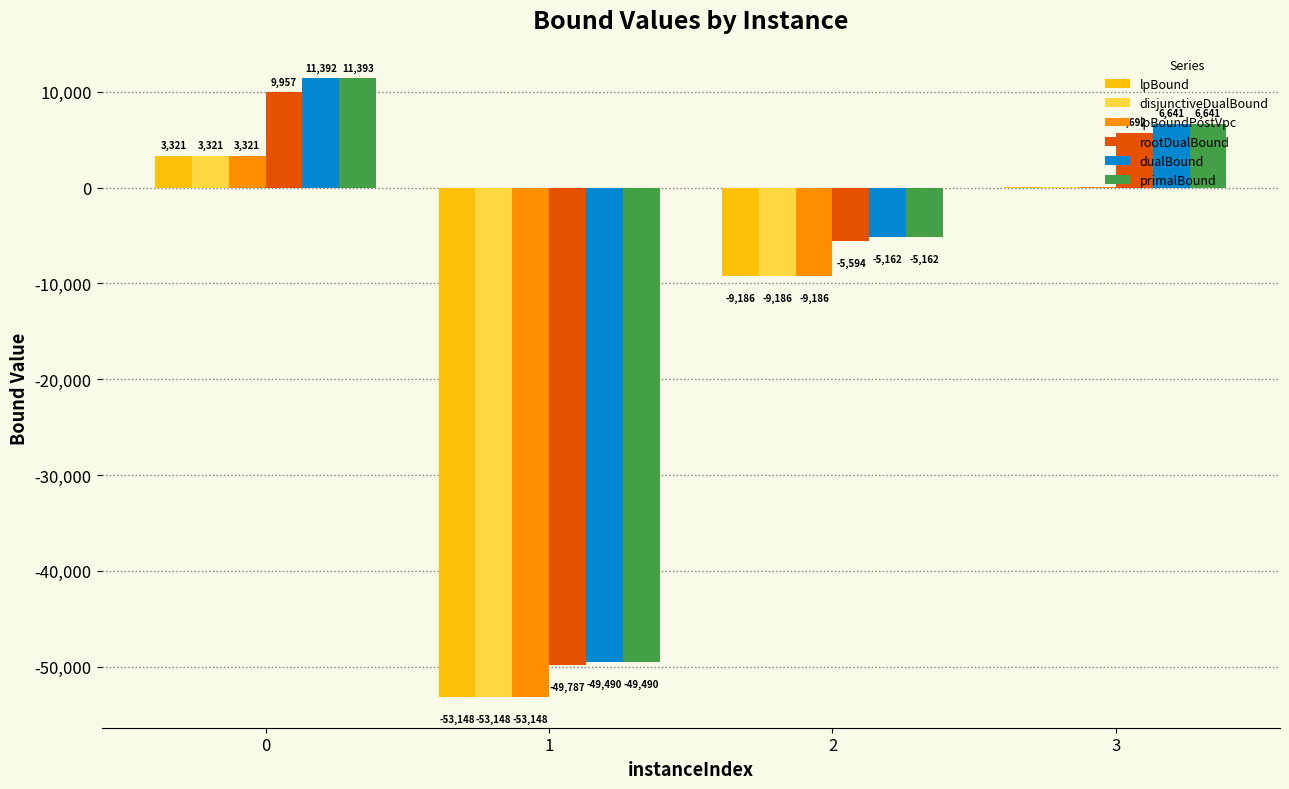

What is the difference between the disjunctiveDualBound values at 0 and 2?

12506.7